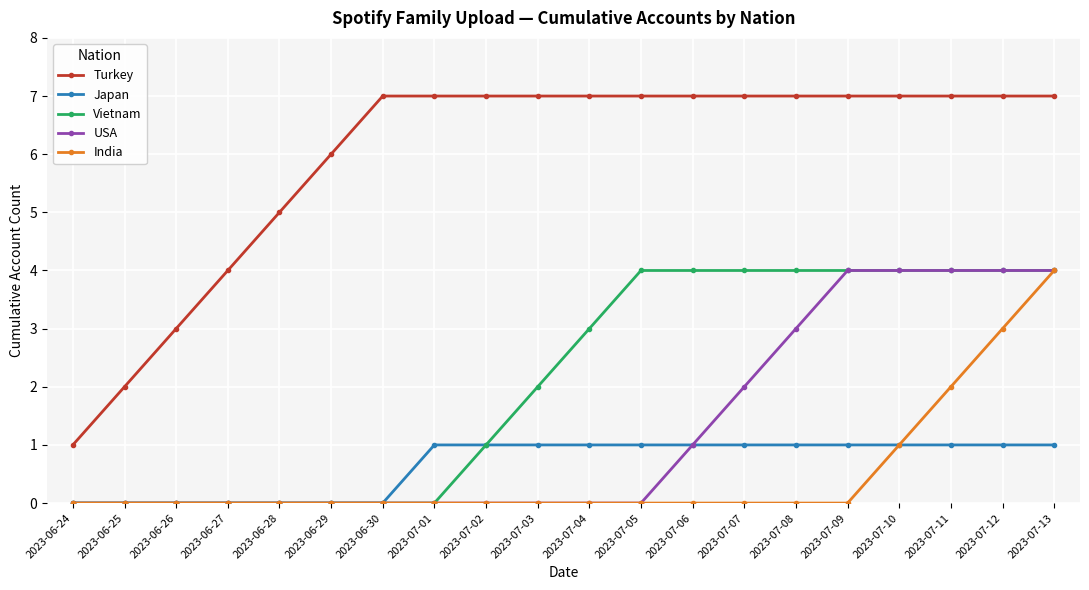

At which category is the sum across all series the highest?

2023-07-13